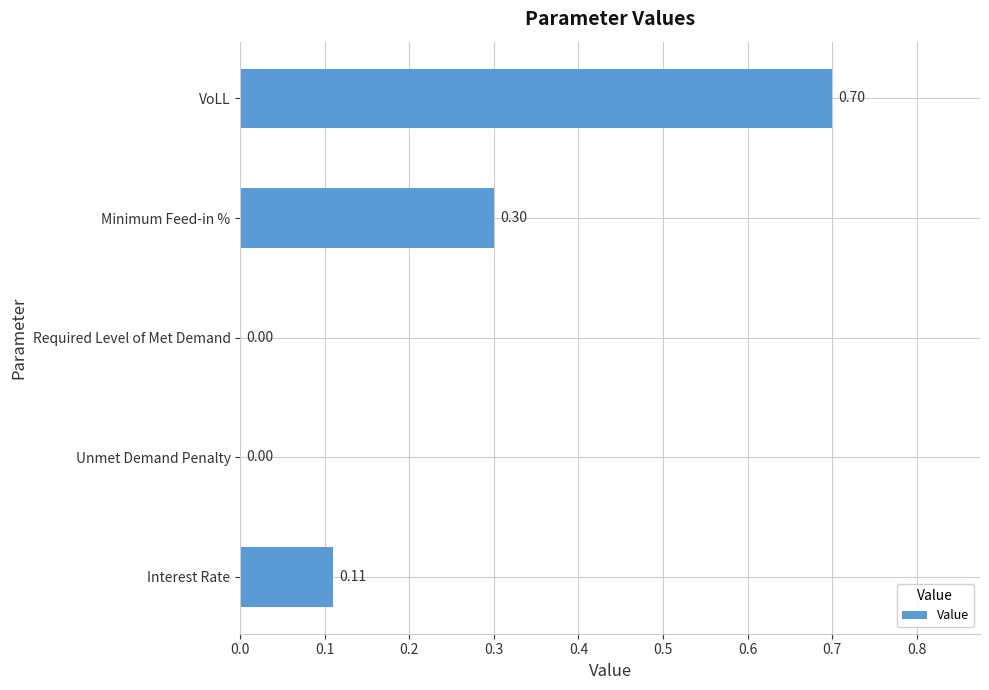

Count the number of categories in the chart.

5